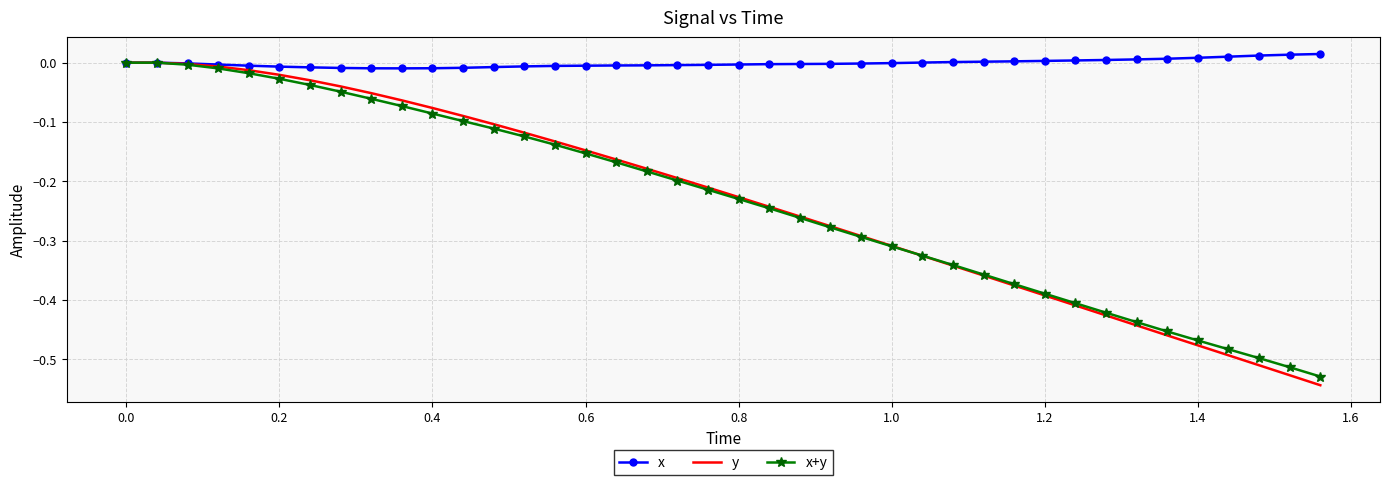

Which series has the widest spread of values?

y